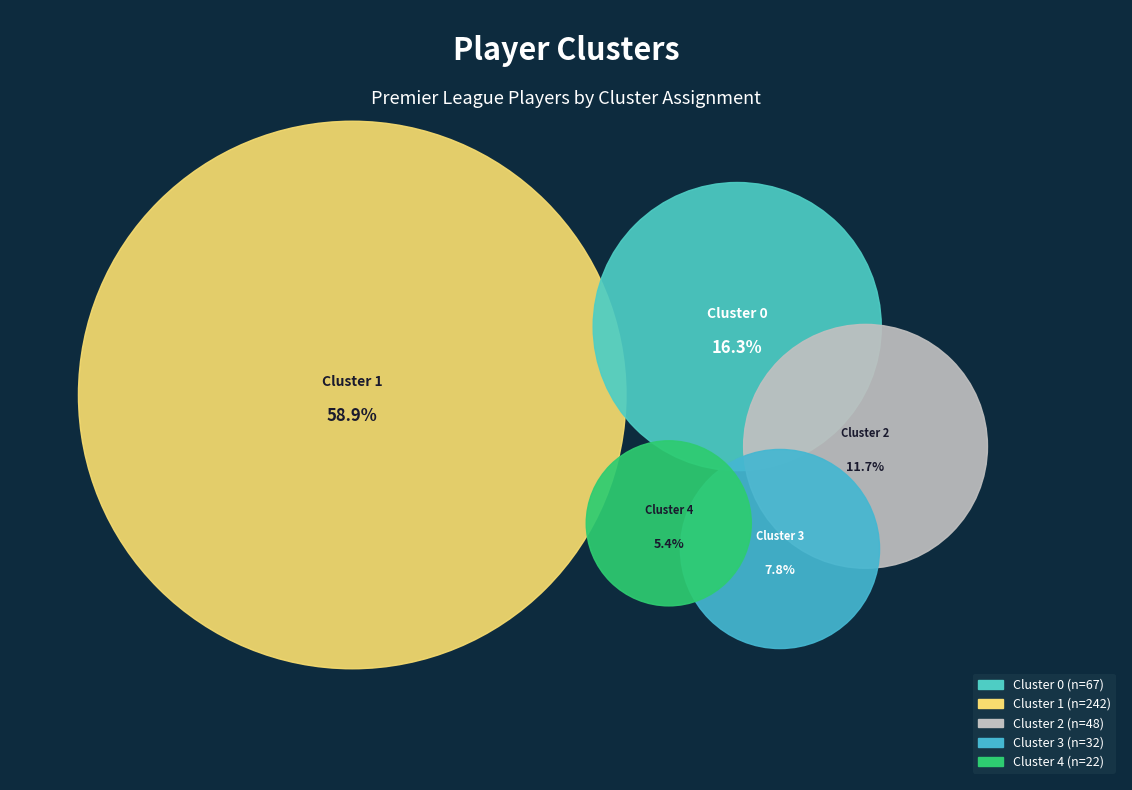

Rank the categories by value from lowest to highest.

Cluster 4, Cluster 3, Cluster 2, Cluster 0, Cluster 1